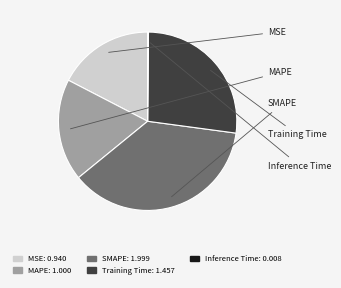

How many slices are in this pie chart?

5